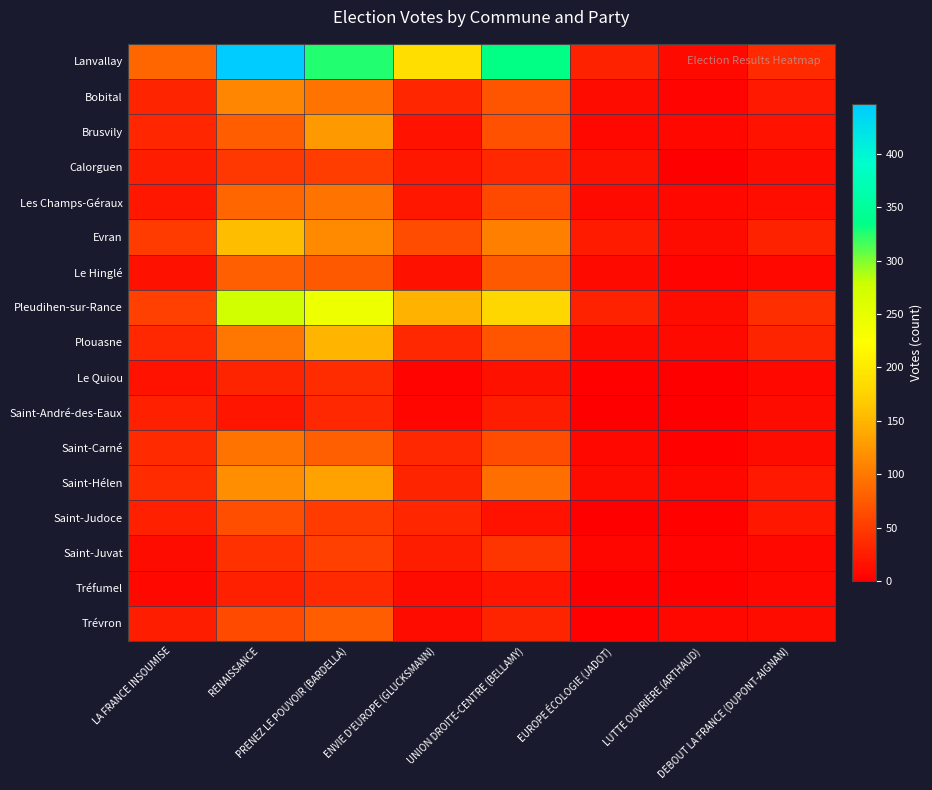

Reading right to left, list all the values displayed in this chart.

Lanvallay: DEBOUT LA FRANCE (DUPONT-AIGNAN)=35	LUTTE OUVRIÈRE (ARTHAUD)=9	EUROPE ÉCOLOGIE (JADOT)=29	UNION DROITE-CENTRE (BELLAMY)=335	ENVIE D'EUROPE (GLUCKSMANN)=187	PRENEZ LE POUVOIR (BARDELLA)=326	RENAISSANCE=447	LA FRANCE INSOUMISE=84
Bobital: DEBOUT LA FRANCE (DUPONT-AIGNAN)=22	LUTTE OUVRIÈRE (ARTHAUD)=5	EUROPE ÉCOLOGIE (JADOT)=12	UNION DROITE-CENTRE (BELLAMY)=70	ENVIE D'EUROPE (GLUCKSMANN)=33	PRENEZ LE POUVOIR (BARDELLA)=95	RENAISSANCE=111	LA FRANCE INSOUMISE=30
Brusvily: DEBOUT LA FRANCE (DUPONT-AIGNAN)=16	LUTTE OUVRIÈRE (ARTHAUD)=7	EUROPE ÉCOLOGIE (JADOT)=8	UNION DROITE-CENTRE (BELLAMY)=68	ENVIE D'EUROPE (GLUCKSMANN)=16	PRENEZ LE POUVOIR (BARDELLA)=126	RENAISSANCE=78	LA FRANCE INSOUMISE=32
Calorguen: DEBOUT LA FRANCE (DUPONT-AIGNAN)=12	LUTTE OUVRIÈRE (ARTHAUD)=1	EUROPE ÉCOLOGIE (JADOT)=15	UNION DROITE-CENTRE (BELLAMY)=34	ENVIE D'EUROPE (GLUCKSMANN)=20	PRENEZ LE POUVOIR (BARDELLA)=52	RENAISSANCE=47	LA FRANCE INSOUMISE=25
Les Champs-Géraux: DEBOUT LA FRANCE (DUPONT-AIGNAN)=13	LUTTE OUVRIÈRE (ARTHAUD)=7	EUROPE ÉCOLOGIE (JADOT)=10	UNION DROITE-CENTRE (BELLAMY)=60	ENVIE D'EUROPE (GLUCKSMANN)=20	PRENEZ LE POUVOIR (BARDELLA)=95	RENAISSANCE=85	LA FRANCE INSOUMISE=20
Evran: DEBOUT LA FRANCE (DUPONT-AIGNAN)=28	LUTTE OUVRIÈRE (ARTHAUD)=11	EUROPE ÉCOLOGIE (JADOT)=23	UNION DROITE-CENTRE (BELLAMY)=106	ENVIE D'EUROPE (GLUCKSMANN)=63	PRENEZ LE POUVOIR (BARDELLA)=115	RENAISSANCE=156	LA FRANCE INSOUMISE=50
Le Hinglé: DEBOUT LA FRANCE (DUPONT-AIGNAN)=7	LUTTE OUVRIÈRE (ARTHAUD)=5	EUROPE ÉCOLOGIE (JADOT)=9	UNION DROITE-CENTRE (BELLAMY)=75	ENVIE D'EUROPE (GLUCKSMANN)=14	PRENEZ LE POUVOIR (BARDELLA)=74	RENAISSANCE=79	LA FRANCE INSOUMISE=15
Pleudihen-sur-Rance: DEBOUT LA FRANCE (DUPONT-AIGNAN)=40	LUTTE OUVRIÈRE (ARTHAUD)=12	EUROPE ÉCOLOGIE (JADOT)=29	UNION DROITE-CENTRE (BELLAMY)=181	ENVIE D'EUROPE (GLUCKSMANN)=147	PRENEZ LE POUVOIR (BARDELLA)=241	RENAISSANCE=273	LA FRANCE INSOUMISE=53
Plouasne: DEBOUT LA FRANCE (DUPONT-AIGNAN)=30	LUTTE OUVRIÈRE (ARTHAUD)=10	EUROPE ÉCOLOGIE (JADOT)=9	UNION DROITE-CENTRE (BELLAMY)=71	ENVIE D'EUROPE (GLUCKSMANN)=34	PRENEZ LE POUVOIR (BARDELLA)=150	RENAISSANCE=98	LA FRANCE INSOUMISE=34
Le Quiou: DEBOUT LA FRANCE (DUPONT-AIGNAN)=7	LUTTE OUVRIÈRE (ARTHAUD)=1	EUROPE ÉCOLOGIE (JADOT)=3	UNION DROITE-CENTRE (BELLAMY)=14	ENVIE D'EUROPE (GLUCKSMANN)=5	PRENEZ LE POUVOIR (BARDELLA)=37	RENAISSANCE=31	LA FRANCE INSOUMISE=16
Saint-André-des-Eaux: DEBOUT LA FRANCE (DUPONT-AIGNAN)=11	LUTTE OUVRIÈRE (ARTHAUD)=1	EUROPE ÉCOLOGIE (JADOT)=1	UNION DROITE-CENTRE (BELLAMY)=26	ENVIE D'EUROPE (GLUCKSMANN)=6	PRENEZ LE POUVOIR (BARDELLA)=34	RENAISSANCE=18	LA FRANCE INSOUMISE=27
Saint-Carné: DEBOUT LA FRANCE (DUPONT-AIGNAN)=11	LUTTE OUVRIÈRE (ARTHAUD)=3	EUROPE ÉCOLOGIE (JADOT)=8	UNION DROITE-CENTRE (BELLAMY)=64	ENVIE D'EUROPE (GLUCKSMANN)=34	PRENEZ LE POUVOIR (BARDELLA)=80	RENAISSANCE=96	LA FRANCE INSOUMISE=36
Saint-Hélen: DEBOUT LA FRANCE (DUPONT-AIGNAN)=21	LUTTE OUVRIÈRE (ARTHAUD)=7	EUROPE ÉCOLOGIE (JADOT)=12	UNION DROITE-CENTRE (BELLAMY)=91	ENVIE D'EUROPE (GLUCKSMANN)=30	PRENEZ LE POUVOIR (BARDELLA)=133	RENAISSANCE=117	LA FRANCE INSOUMISE=37
Saint-Judoce: DEBOUT LA FRANCE (DUPONT-AIGNAN)=20	LUTTE OUVRIÈRE (ARTHAUD)=3	EUROPE ÉCOLOGIE (JADOT)=0	UNION DROITE-CENTRE (BELLAMY)=16	ENVIE D'EUROPE (GLUCKSMANN)=33	PRENEZ LE POUVOIR (BARDELLA)=49	RENAISSANCE=65	LA FRANCE INSOUMISE=27
Saint-Juvat: DEBOUT LA FRANCE (DUPONT-AIGNAN)=8	LUTTE OUVRIÈRE (ARTHAUD)=5	EUROPE ÉCOLOGIE (JADOT)=6	UNION DROITE-CENTRE (BELLAMY)=44	ENVIE D'EUROPE (GLUCKSMANN)=26	PRENEZ LE POUVOIR (BARDELLA)=53	RENAISSANCE=41	LA FRANCE INSOUMISE=12
Tréfumel: DEBOUT LA FRANCE (DUPONT-AIGNAN)=7	LUTTE OUVRIÈRE (ARTHAUD)=3	EUROPE ÉCOLOGIE (JADOT)=0	UNION DROITE-CENTRE (BELLAMY)=19	ENVIE D'EUROPE (GLUCKSMANN)=12	PRENEZ LE POUVOIR (BARDELLA)=36	RENAISSANCE=27	LA FRANCE INSOUMISE=7
Trévron: DEBOUT LA FRANCE (DUPONT-AIGNAN)=11	LUTTE OUVRIÈRE (ARTHAUD)=8	EUROPE ÉCOLOGIE (JADOT)=3	UNION DROITE-CENTRE (BELLAMY)=30	ENVIE D'EUROPE (GLUCKSMANN)=12	PRENEZ LE POUVOIR (BARDELLA)=78	RENAISSANCE=62	LA FRANCE INSOUMISE=26